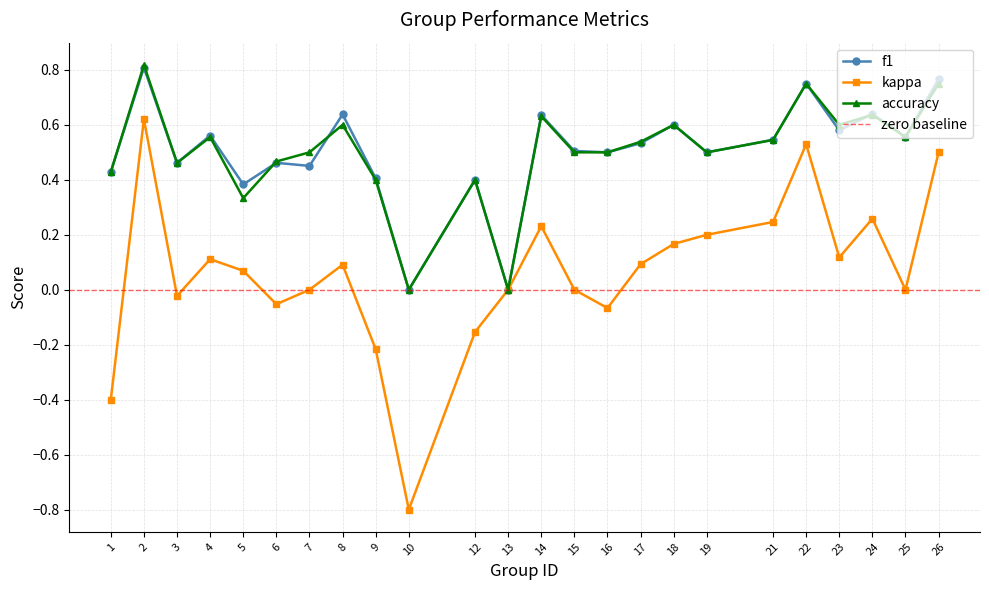

At which label is f1 closest to 0?

10